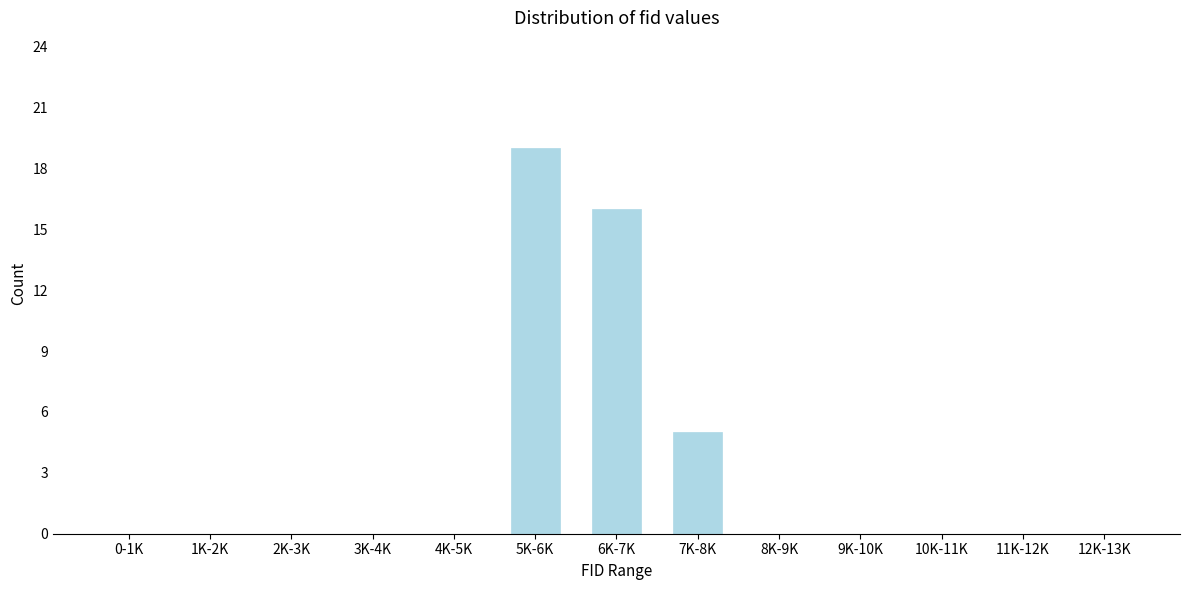

Reading left to right, what are all the values shown in this chart?

0-1K=0	1K-2K=0	2K-3K=0	3K-4K=0	4K-5K=0	5K-6K=19	6K-7K=16	7K-8K=5	8K-9K=0	9K-10K=0	10K-11K=0	11K-12K=0	12K-13K=0